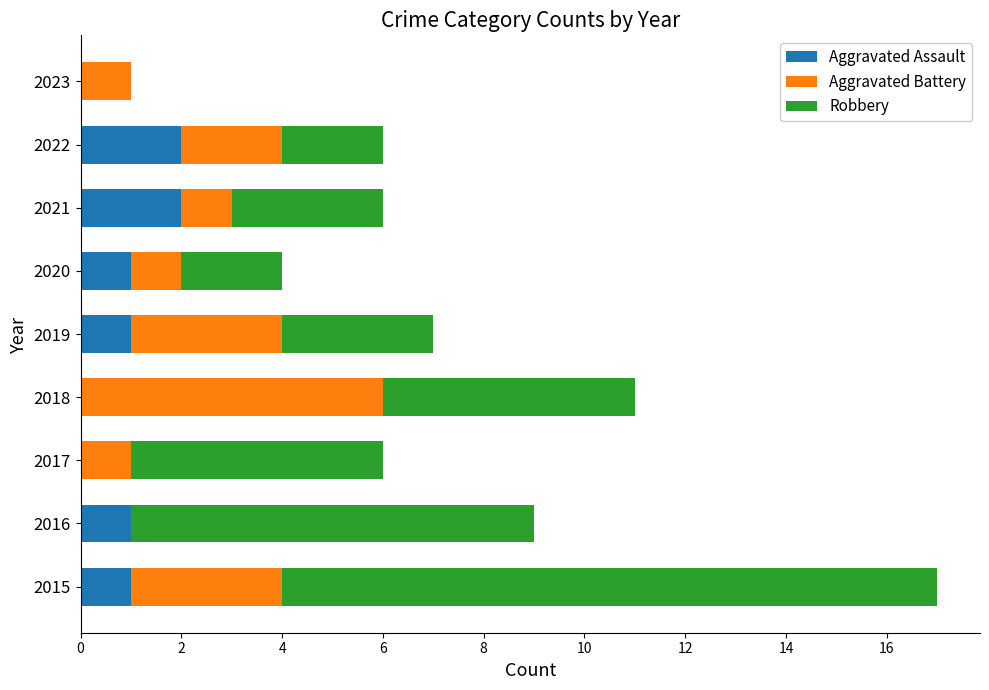

What are all the series names shown in the legend?

Aggravated Assault, Aggravated Battery, Robbery